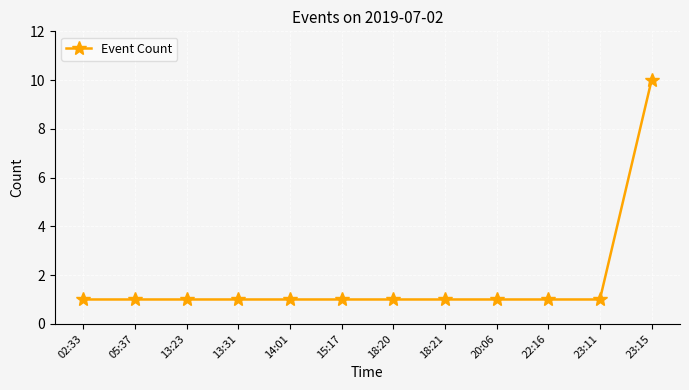

What is the difference between the maximum and minimum values?

9